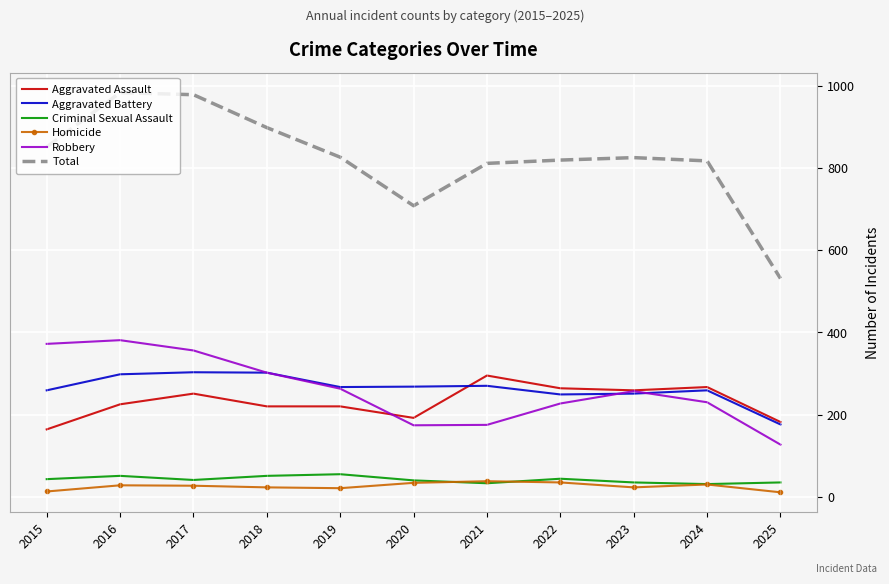

Which series has the largest total across all categories?

Total